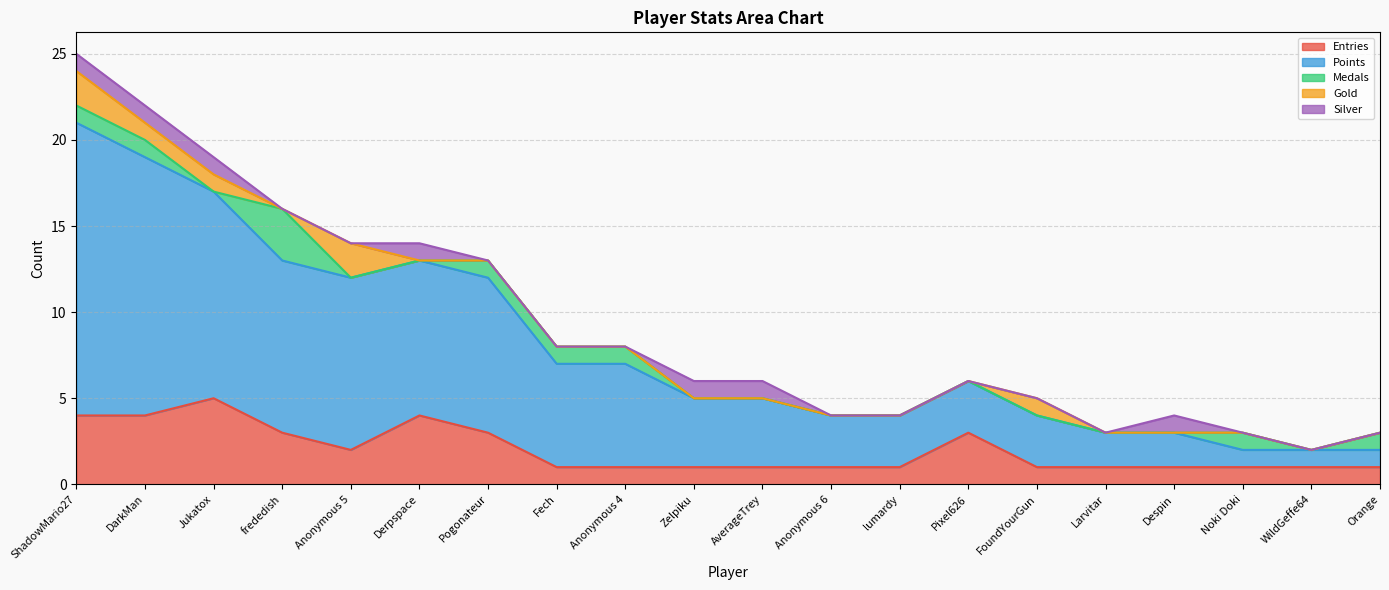

Which series has the largest total across all categories?

Points